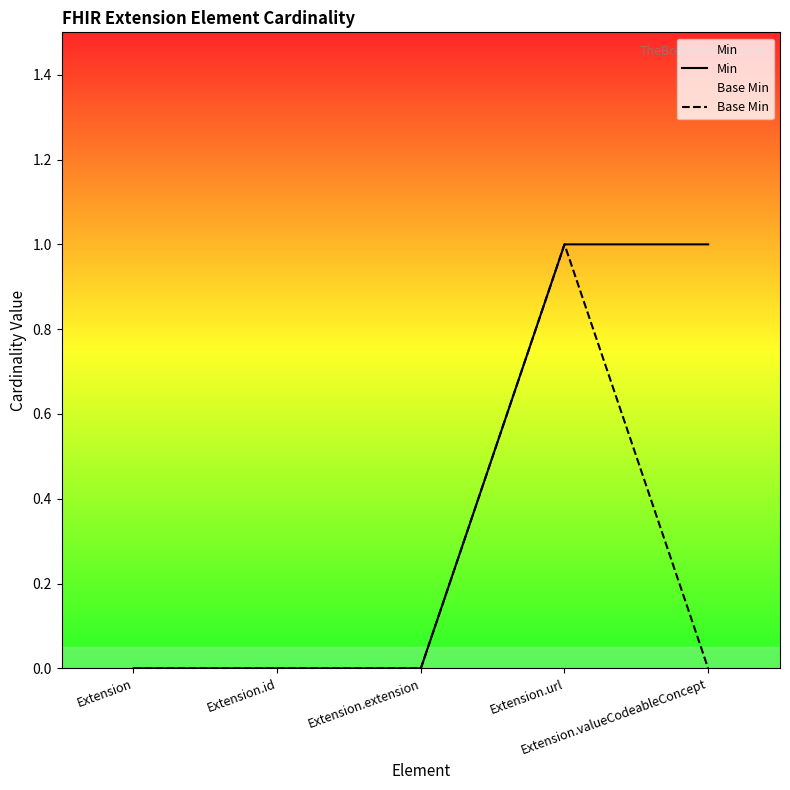

Is it true that Min equals -1 at Extension?

False